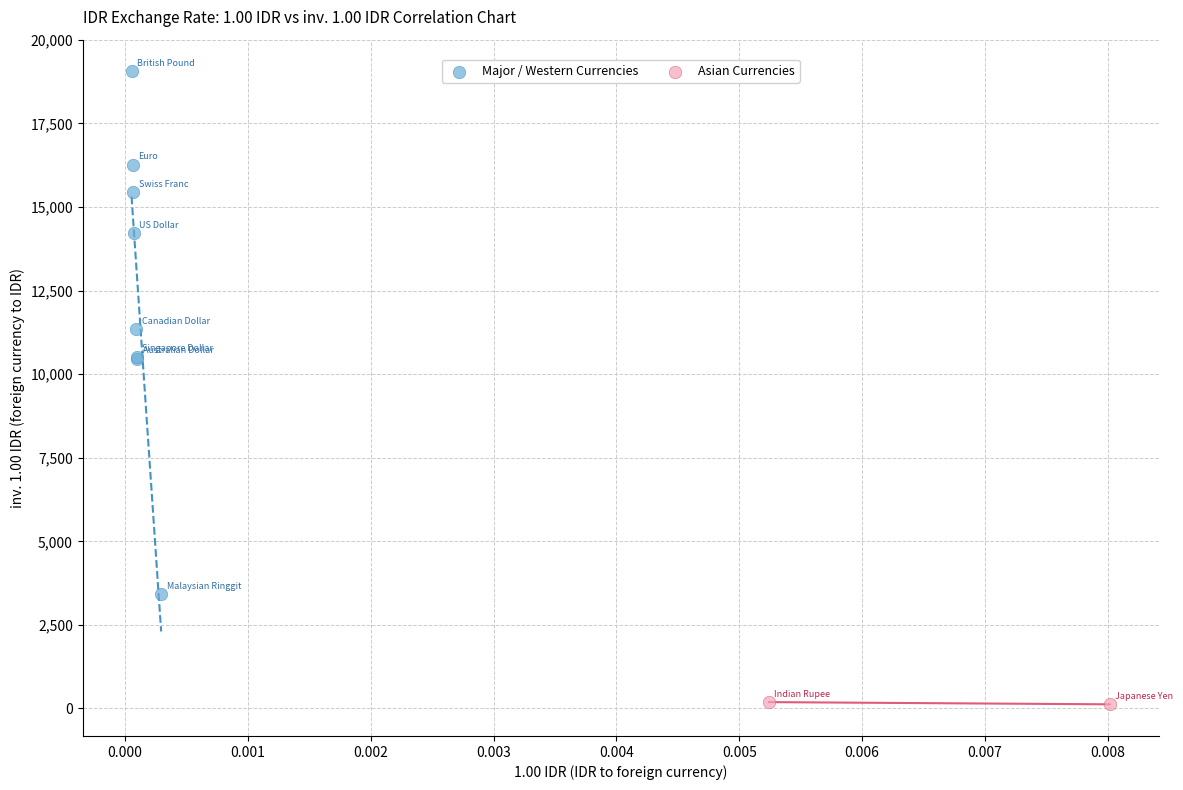

What are all the series names shown in the legend?

Major / Western Currencies, Asian Currencies